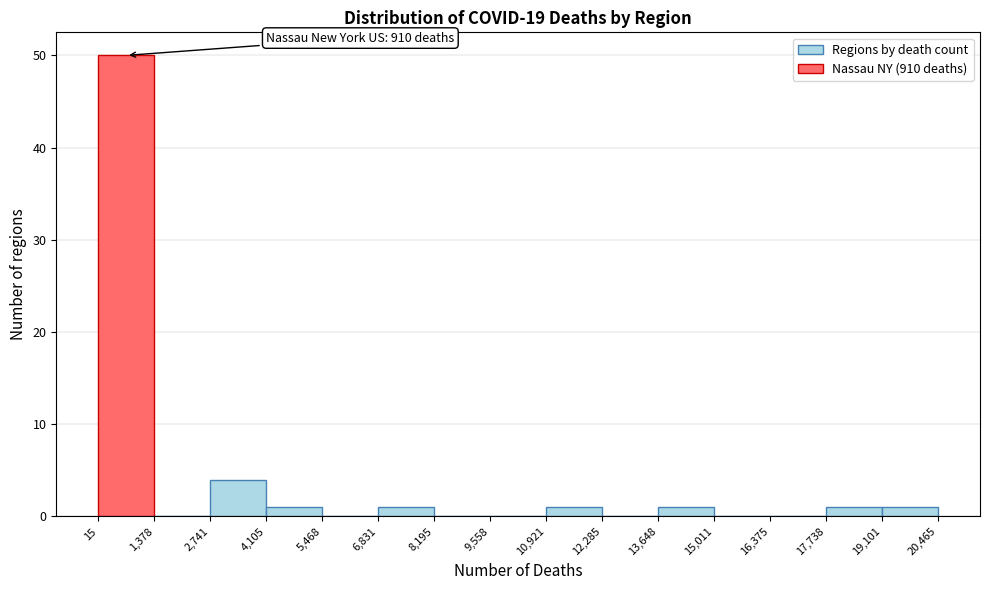

Which range on the x-axis has the tallest bar?

15 to 1,378